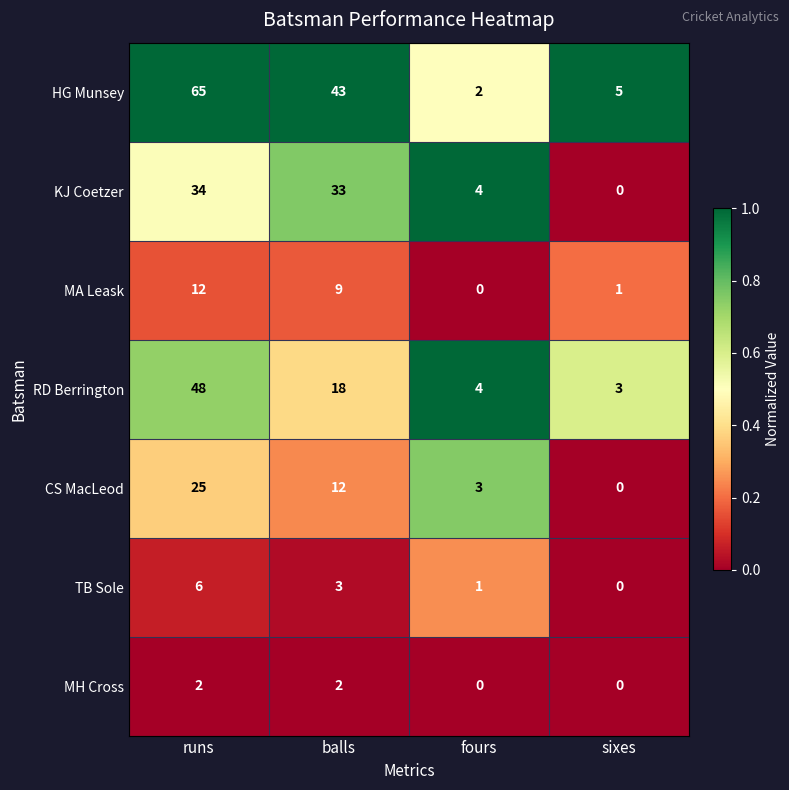

True or false: KJ Coetzer has a value of 4 at fours.

True